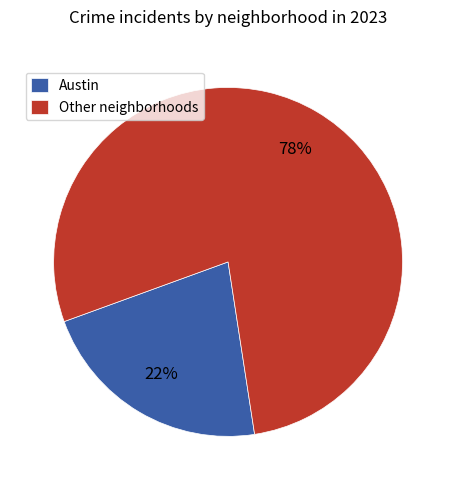

Is it true that Other neighborhoods is 64% of the pie?

False